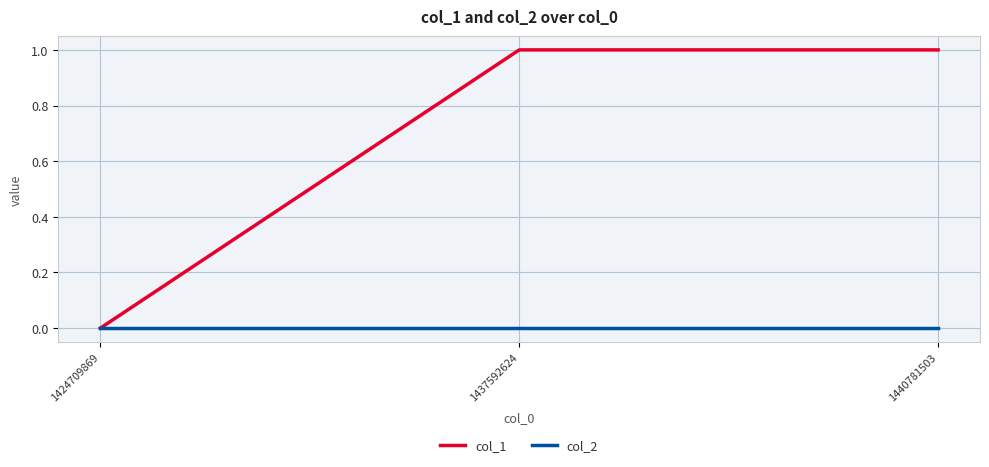

True or false: col_1 has a value of 0 at 1424709869.

True